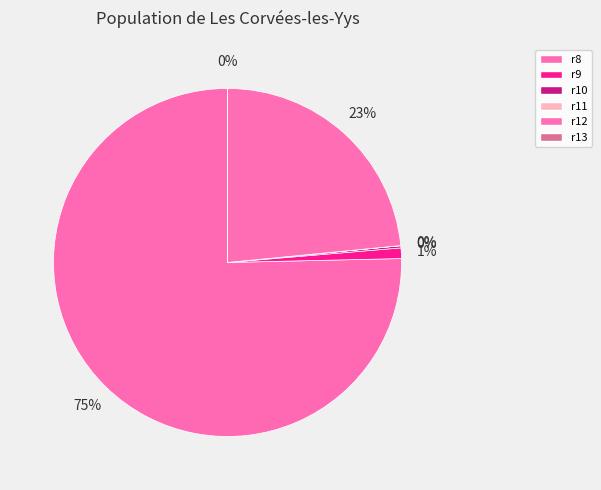

What portion of the pie excludes r12?

76.6%